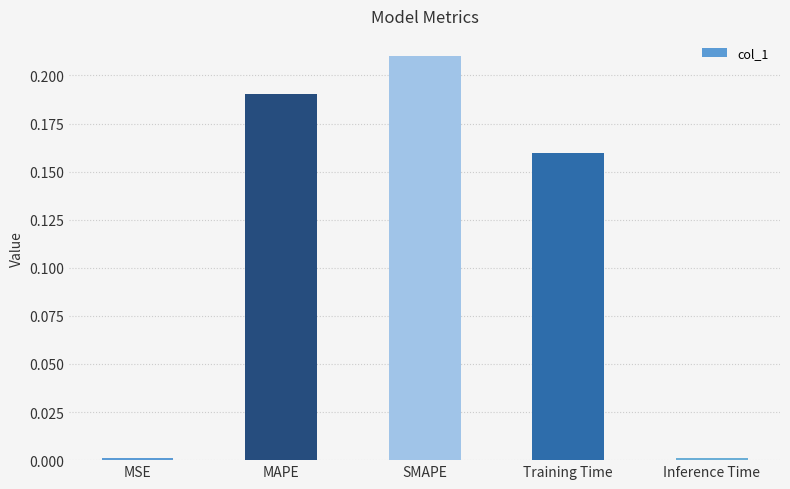

Between MAPE and Inference Time, which is larger?

MAPE